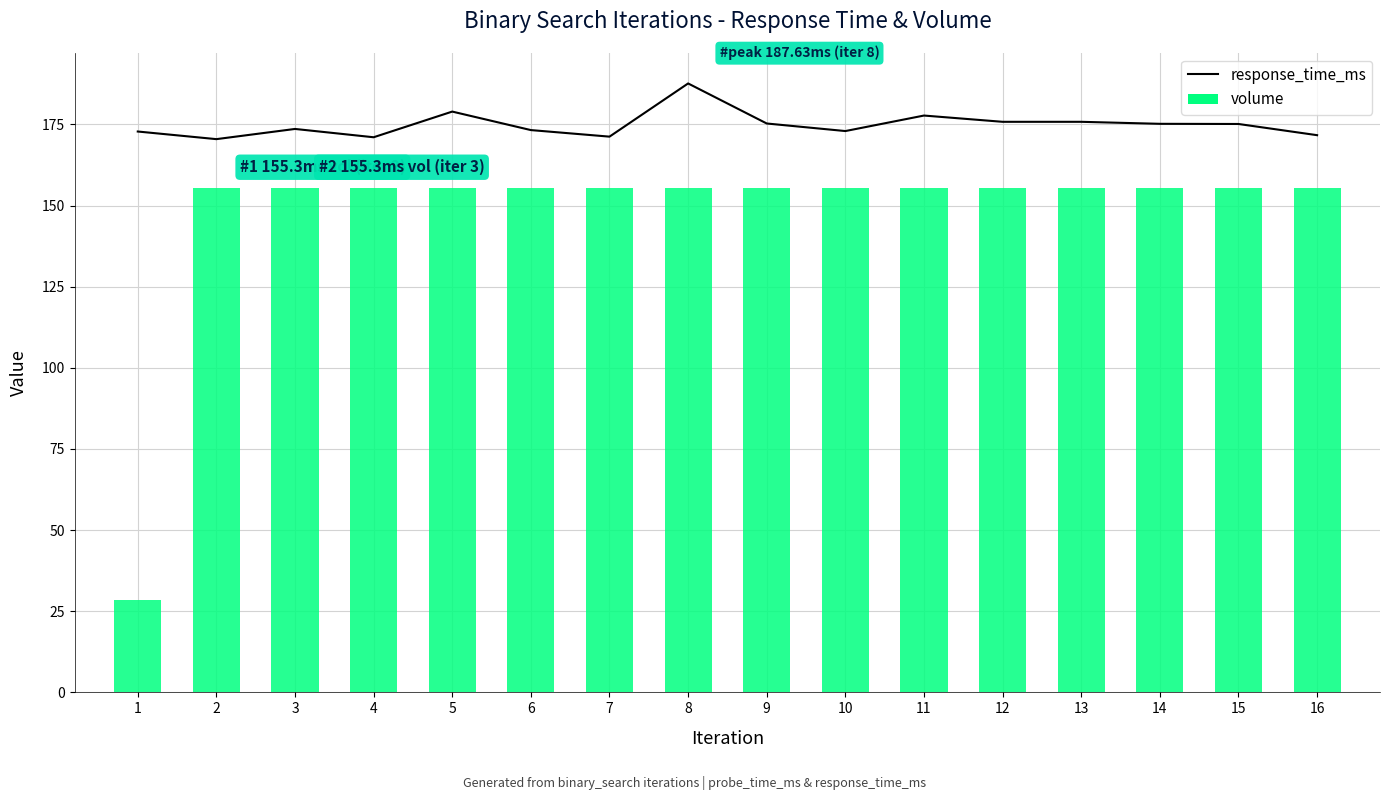

At how many categories does at least one series exceed 74?

16